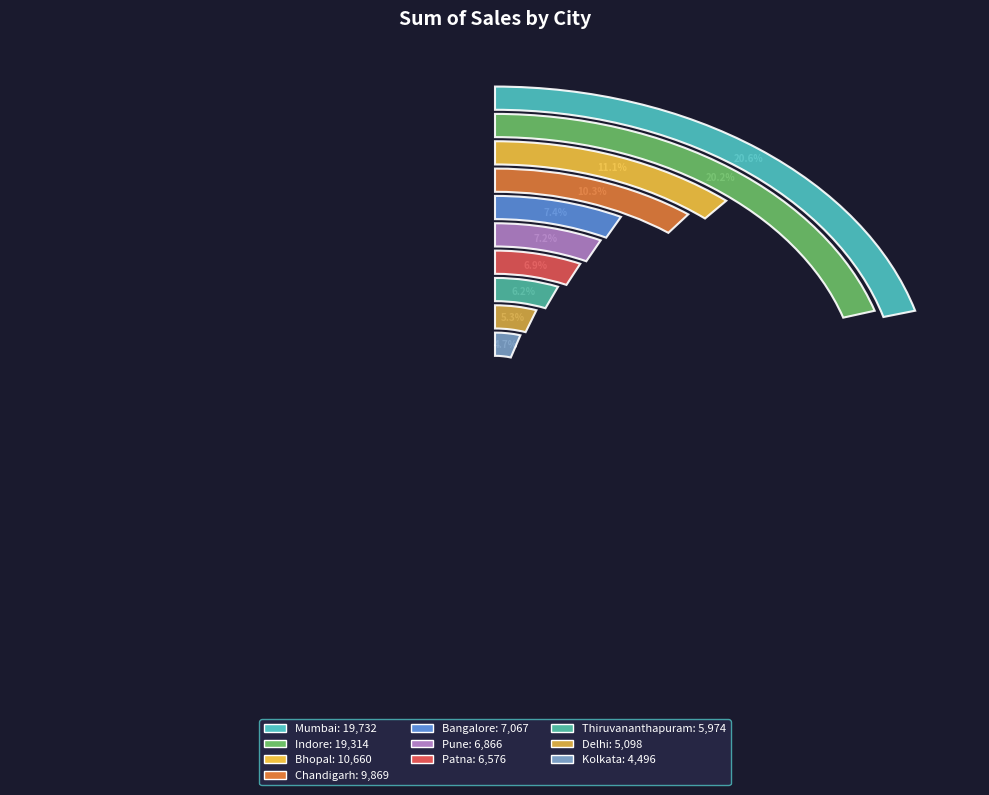

Count the number of slices in the pie.

10